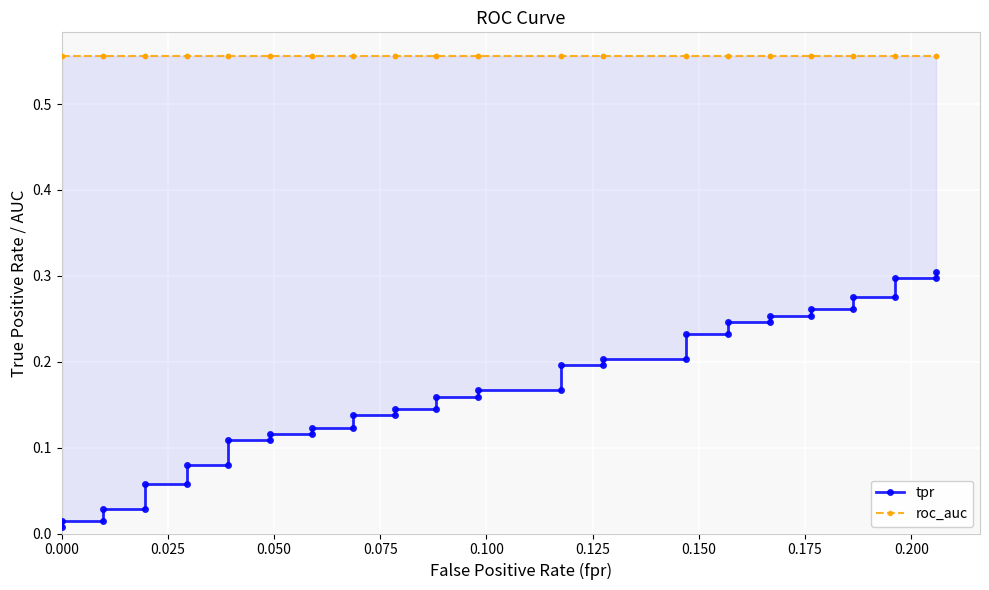

At how many categories does at least one series exceed 0?

40